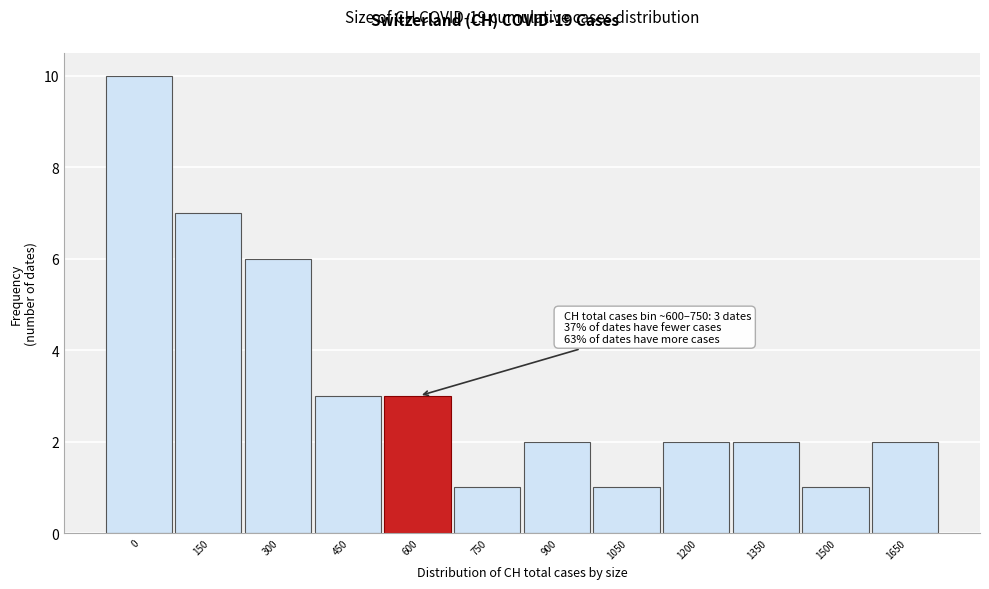

Reading left to right, transcribe all the data shown in this chart.

10	7	6	3	3	1	2	1	2	2	1	2